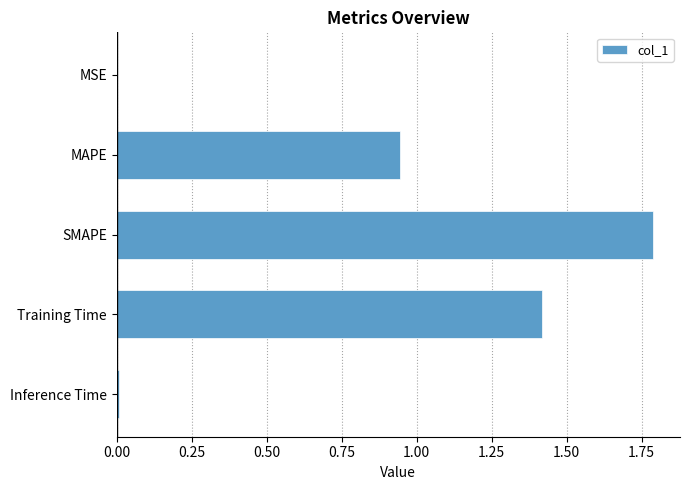

Are the bars horizontal?

Yes